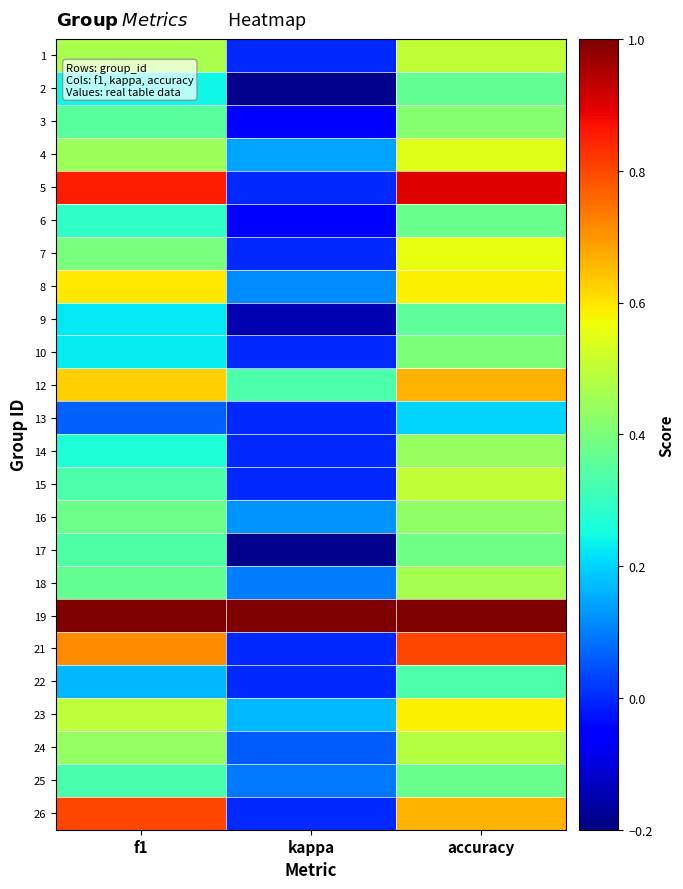

Which has a higher value, kappa or f1?

f1